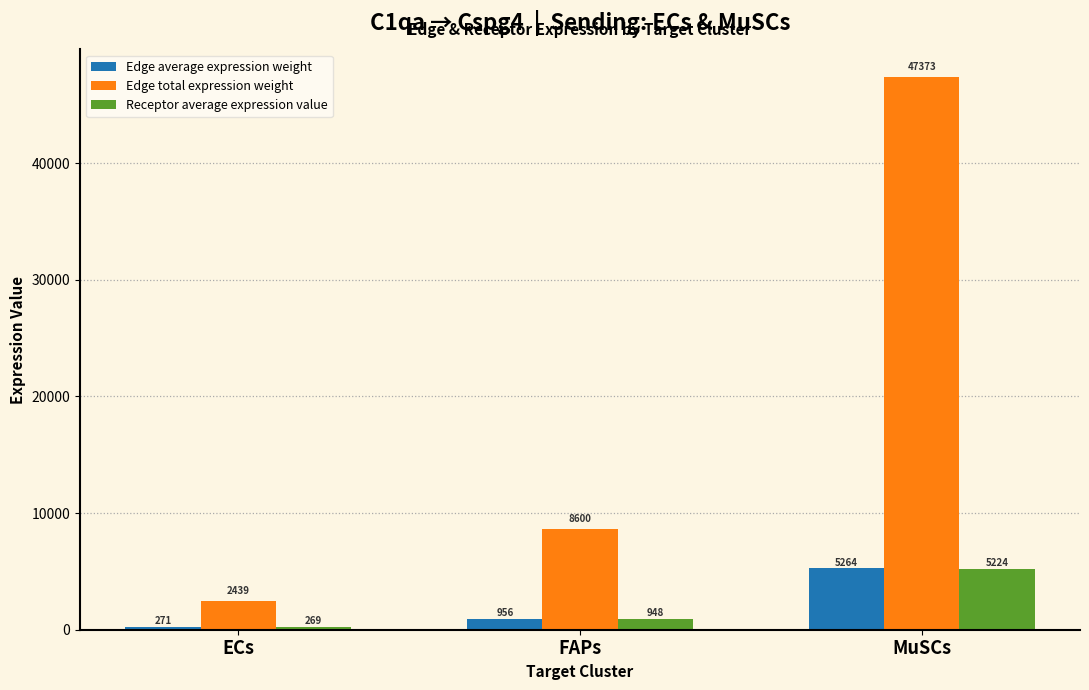

At which category does the chart reach its minimum across all series?

ECs